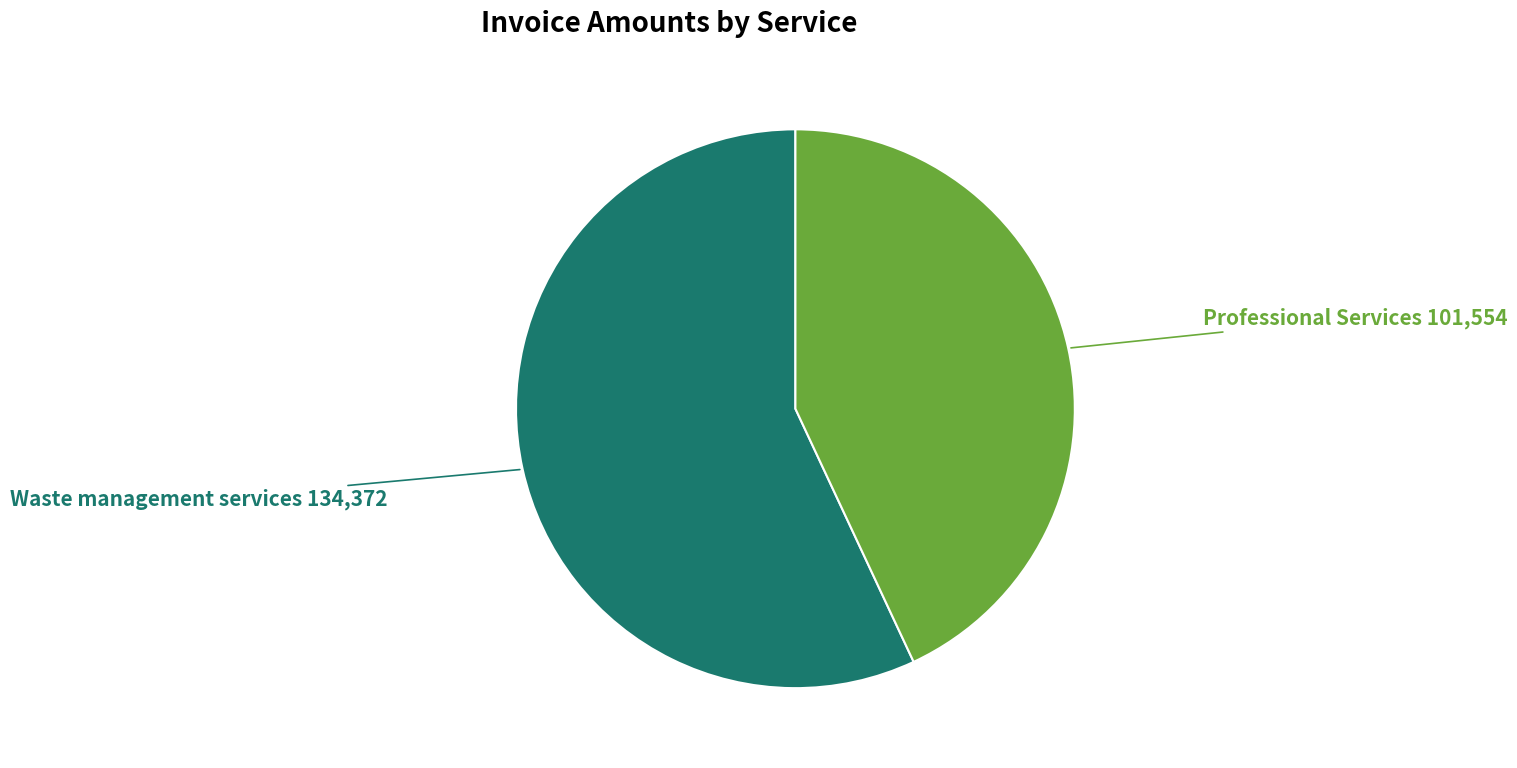

Is there any slice that represents more than half of the pie?

Yes